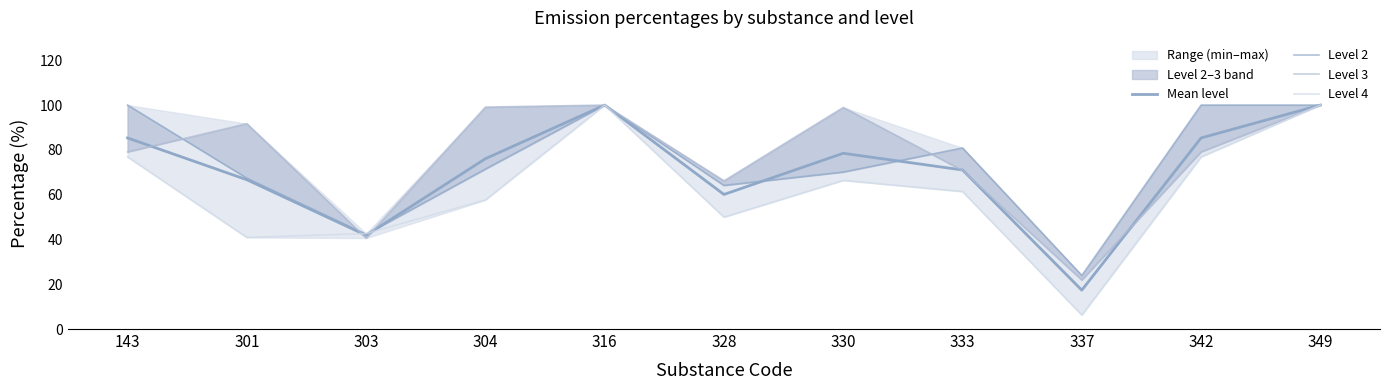

What is the difference between the maximum and minimum values in the Mean level series?

82.6